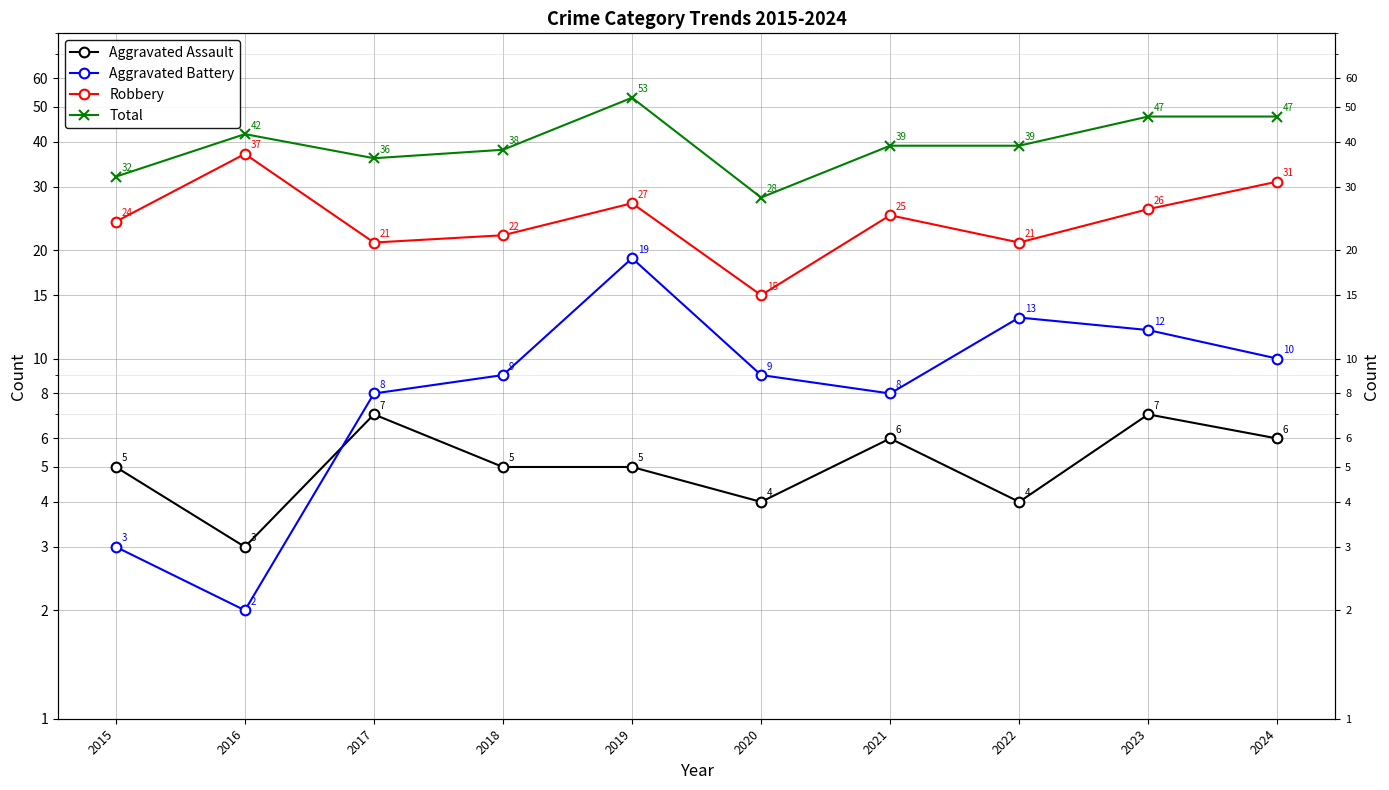

At which label does Aggravated Assault reach its peak?

2017